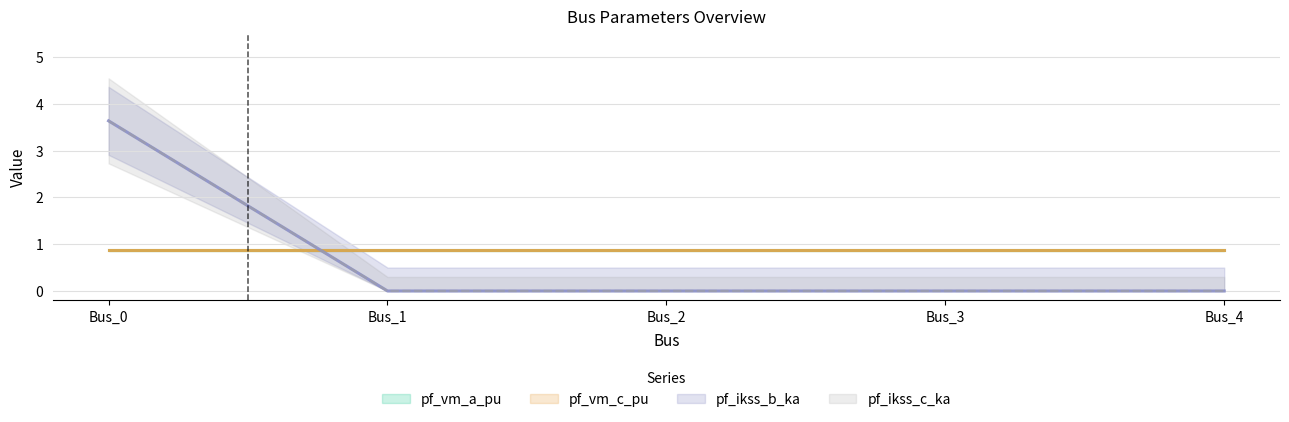

How many lines are shown in the chart?

2